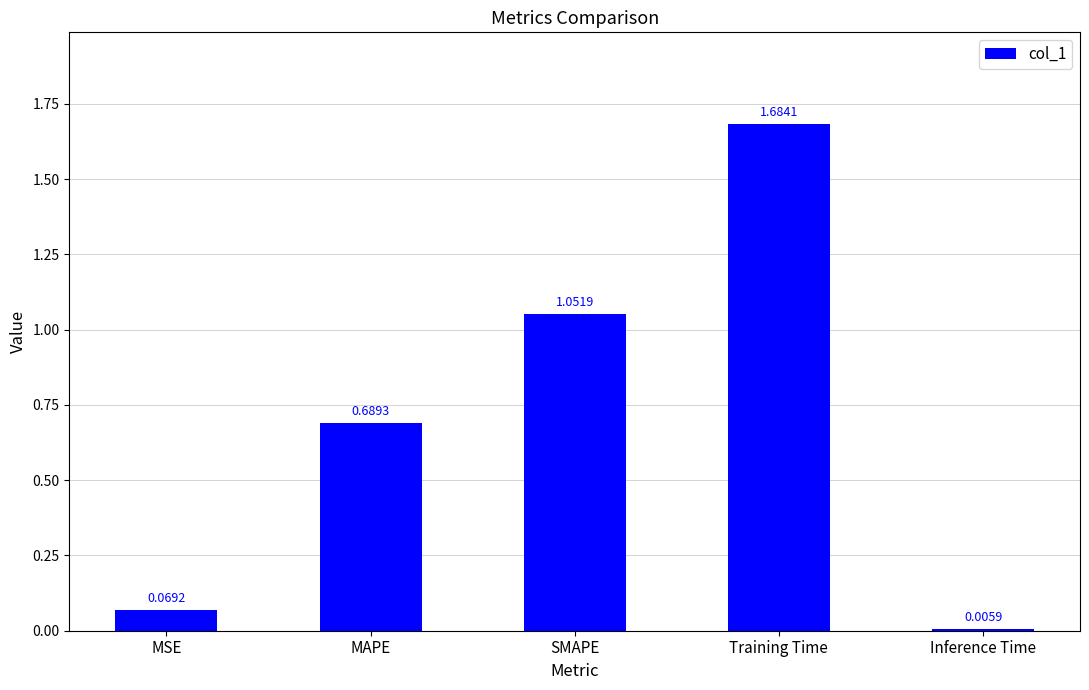

Where is the data nearest to the value 0?

Inference Time